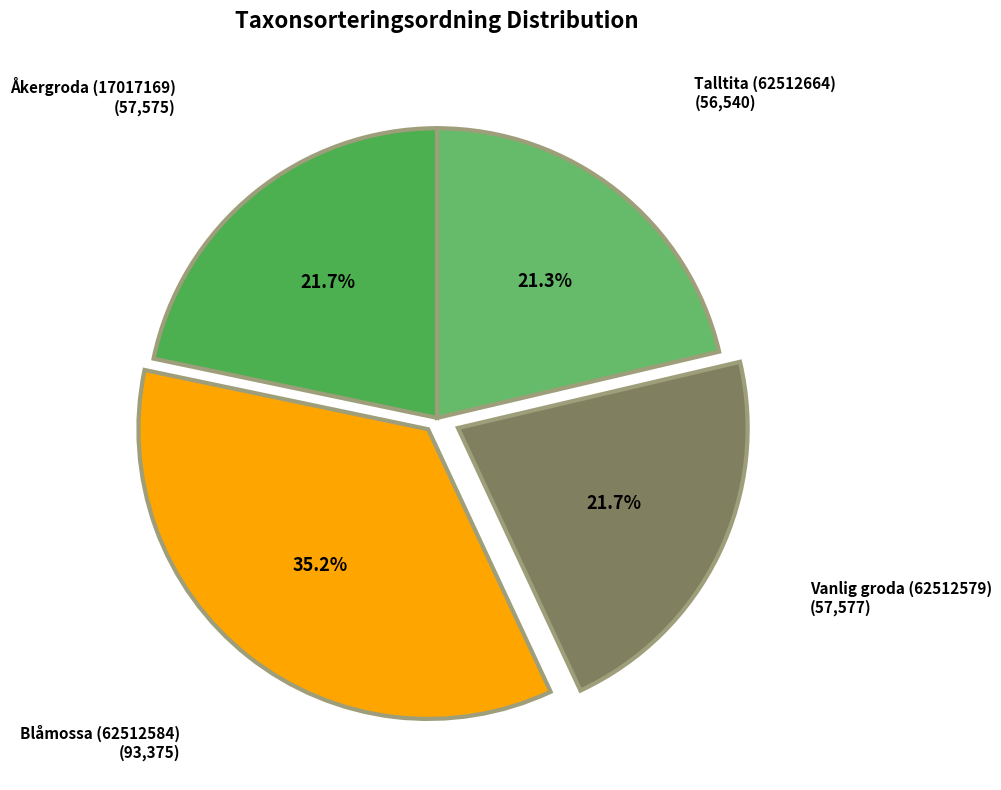

The Åkergroda (17017169) slice represents 33% of the pie. True or false?

False